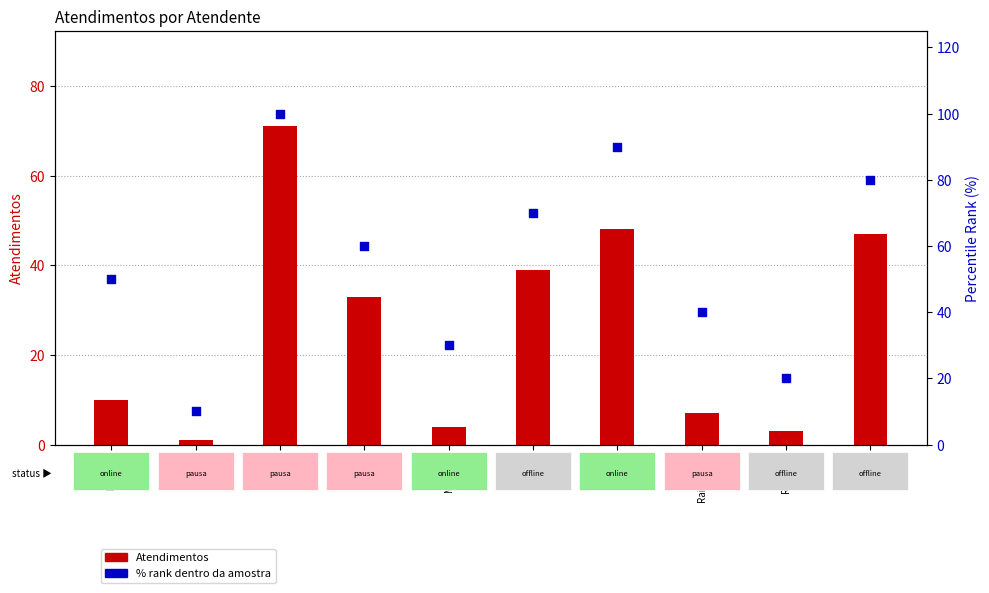

What are all the series names shown in the legend?

Atendimentos, % rank dentro da amostra